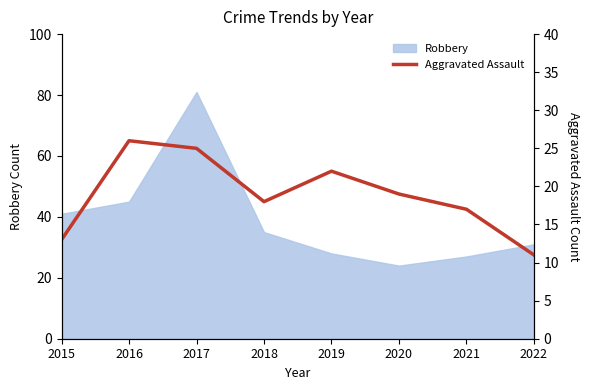

Where is Robbery nearest to the value 52?

2016